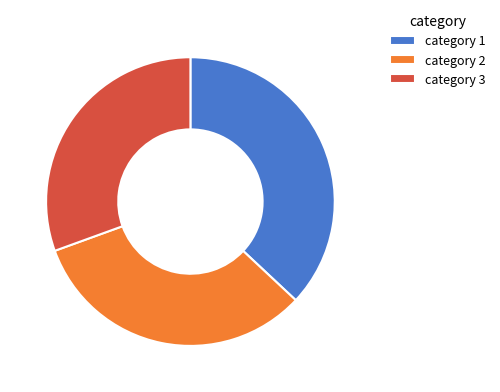

Between category 1 and category 3, which is larger?

category 1